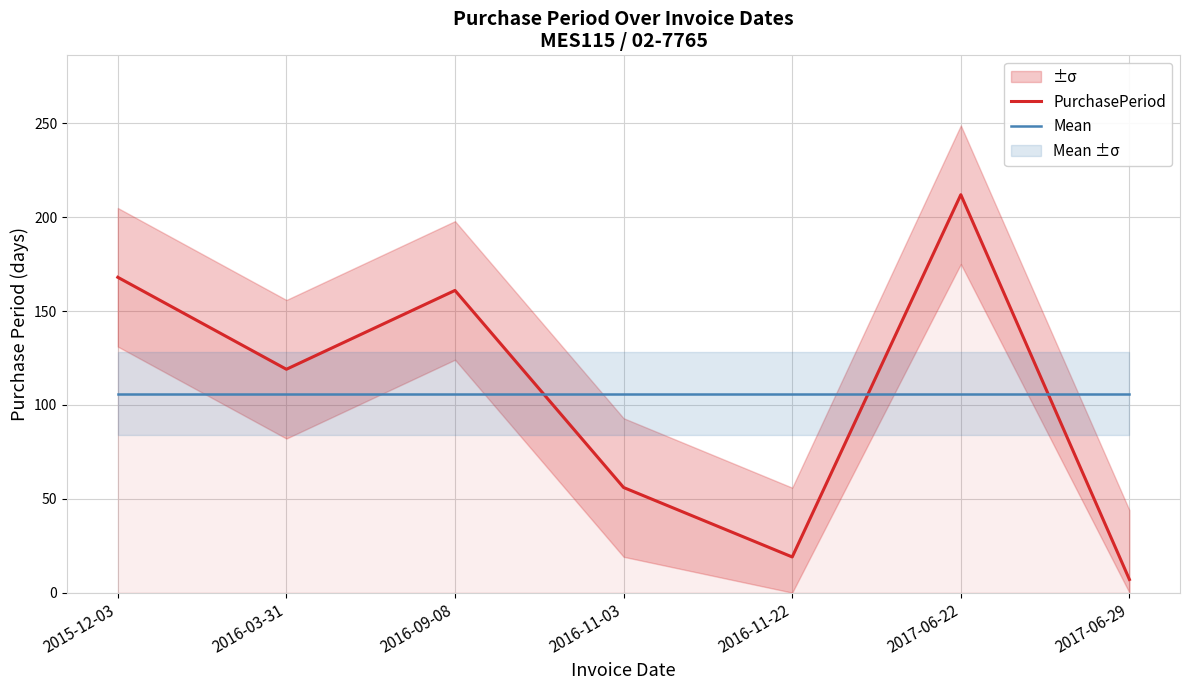

What value does the Mean series have at 2016-03-31?

106